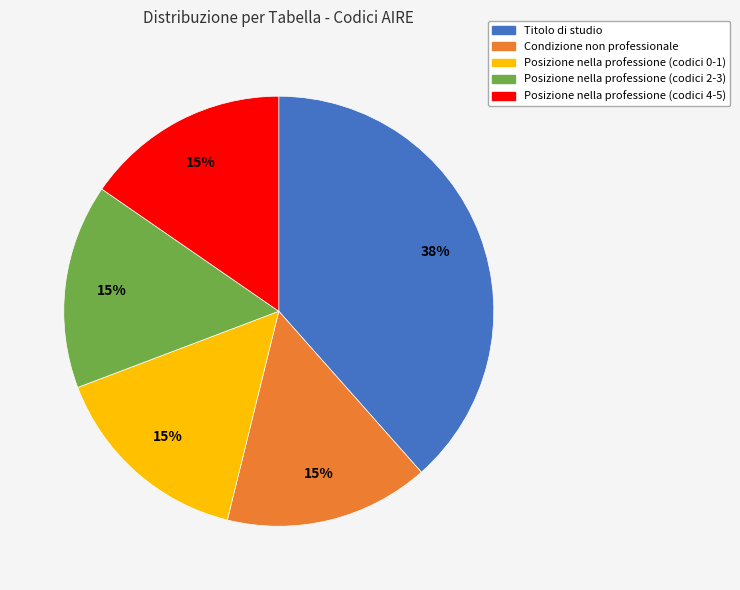

To the nearest percent, what is the difference between the largest and smallest slice percentages?

23%